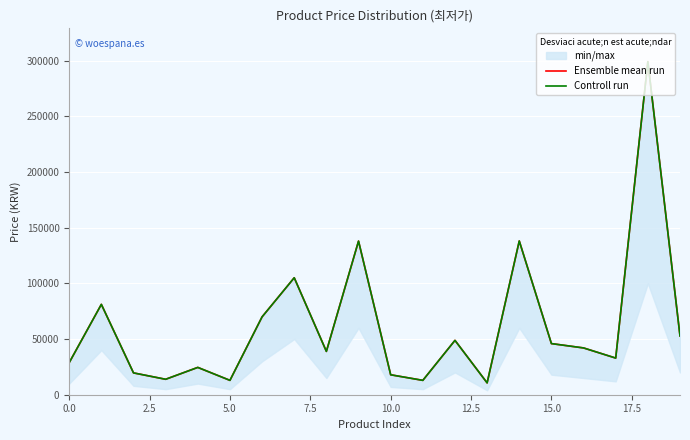

What is the sum of the Controll run values at 16 and 10?

59900